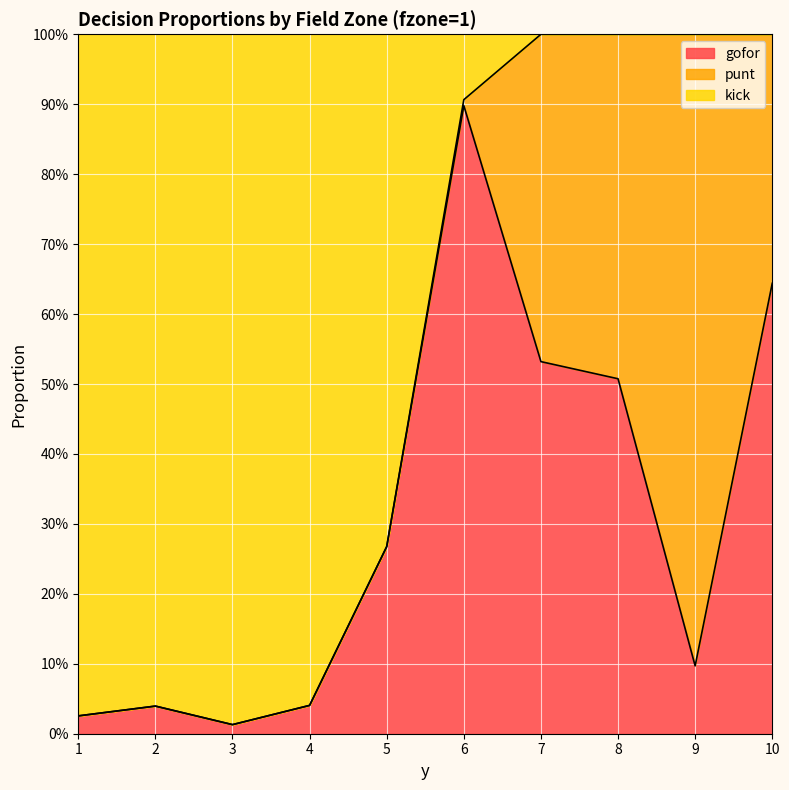

Does the chart display data point markers on the line(s)?

No